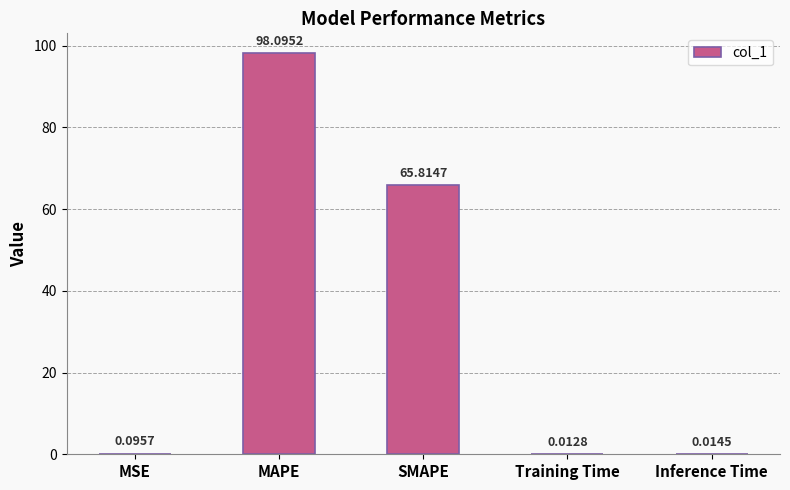

What is the sum of all values?

164.0